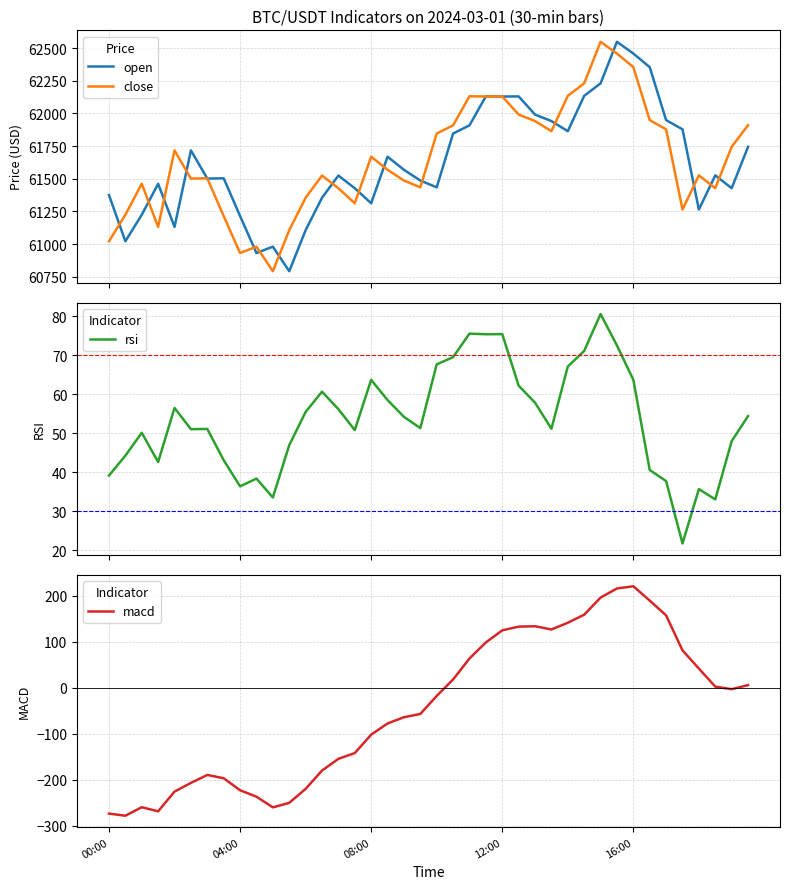

At which label does open first exceed 61525?

5